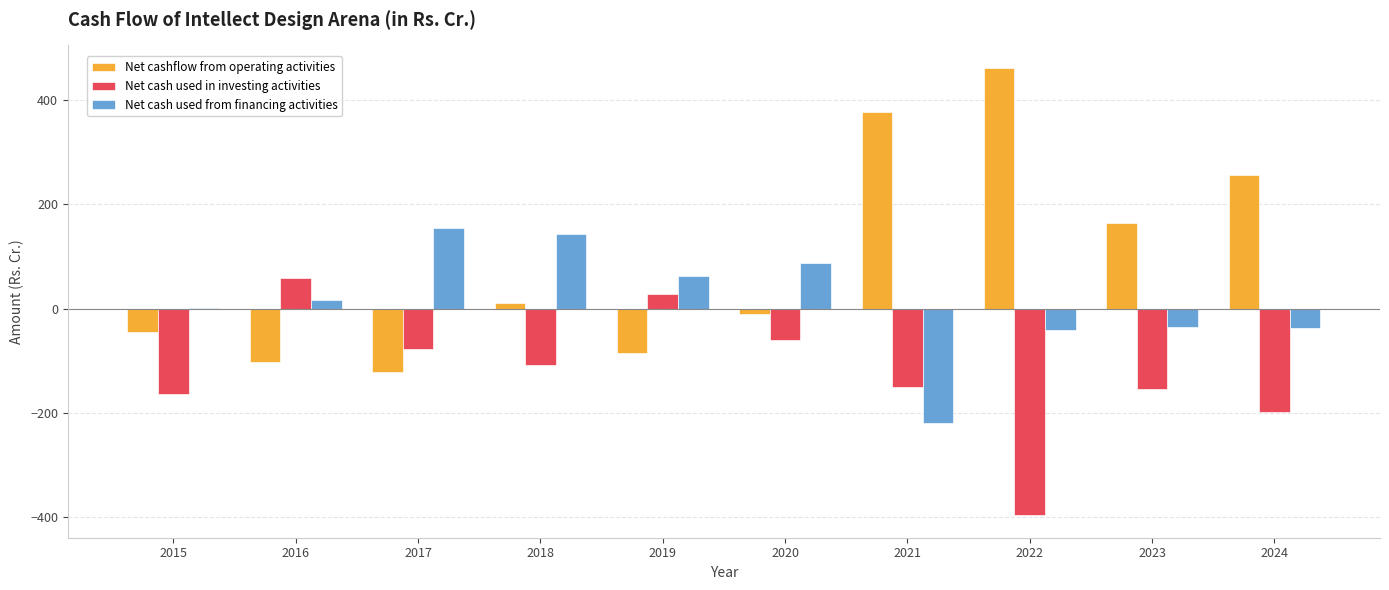

Which series has the largest total across all categories?

Net cashflow from operating activities